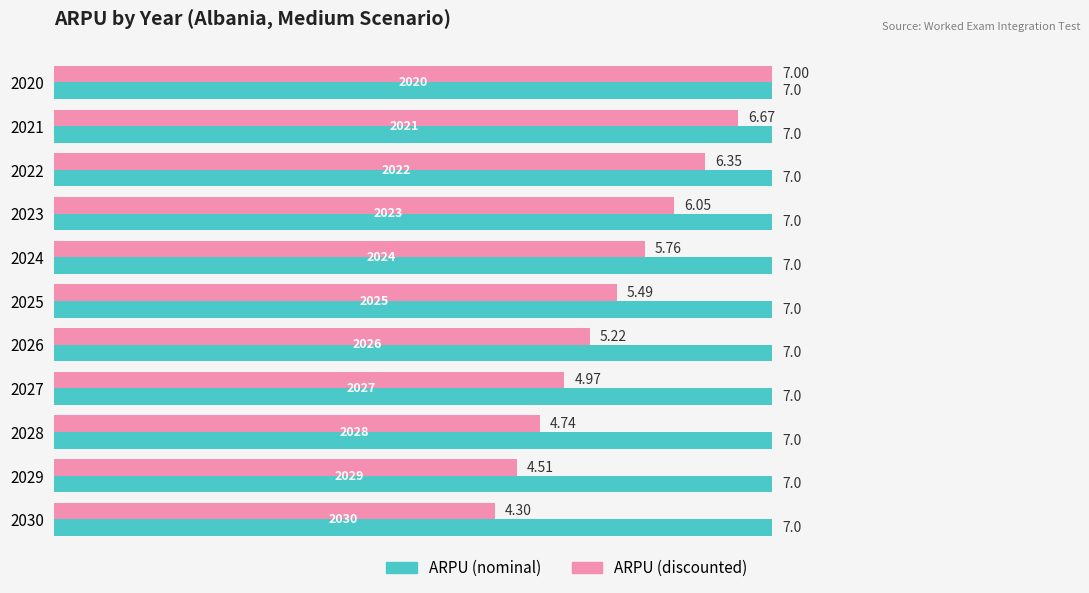

List the labels in order of ARPU (discounted) value, largest first.

2020, 2021, 2022, 2023, 2024, 2025, 2026, 2027, 2028, 2029, 2030